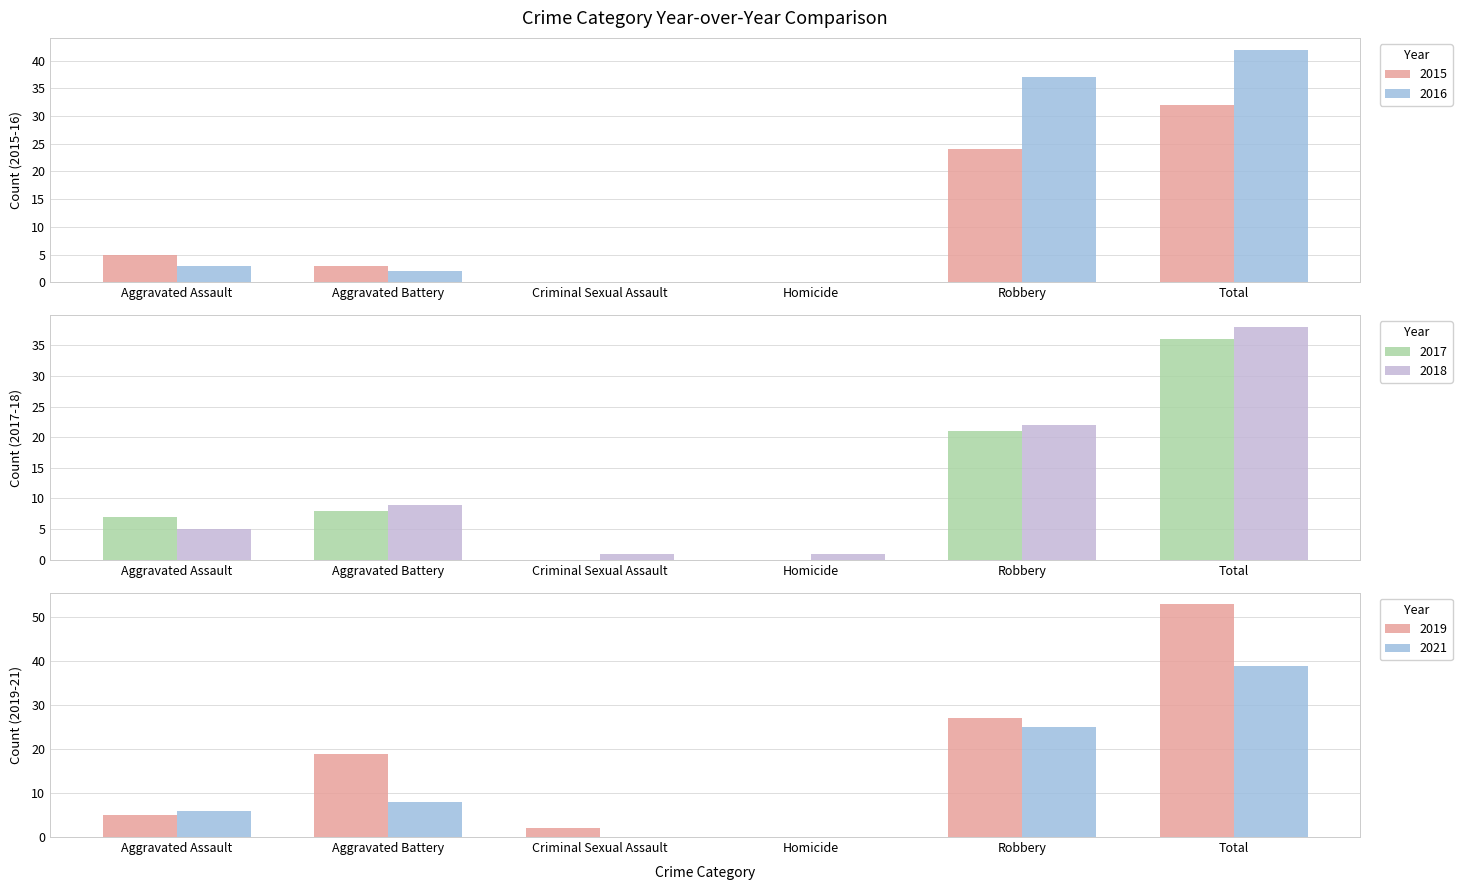

What is the sum of all 2018 values?

76